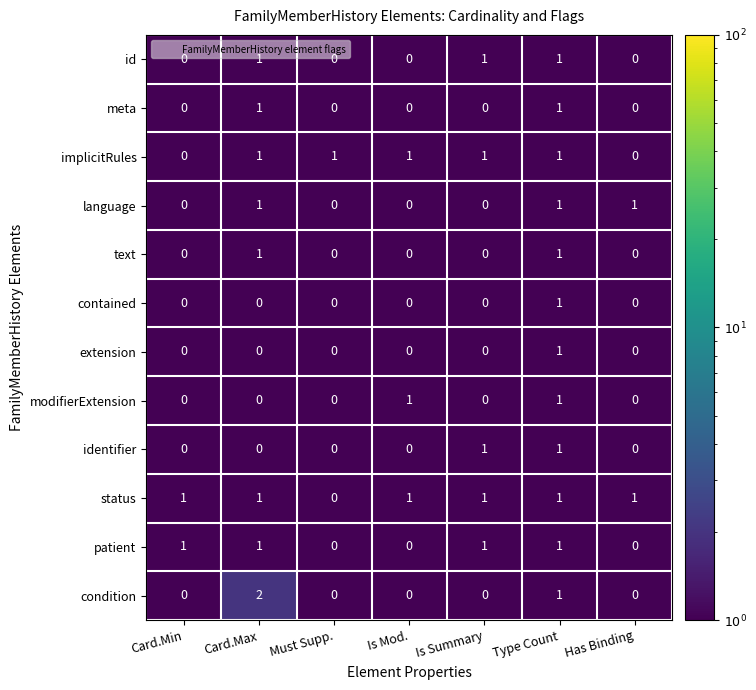

The status series shows 1 at Is Mod.. True or false?

True